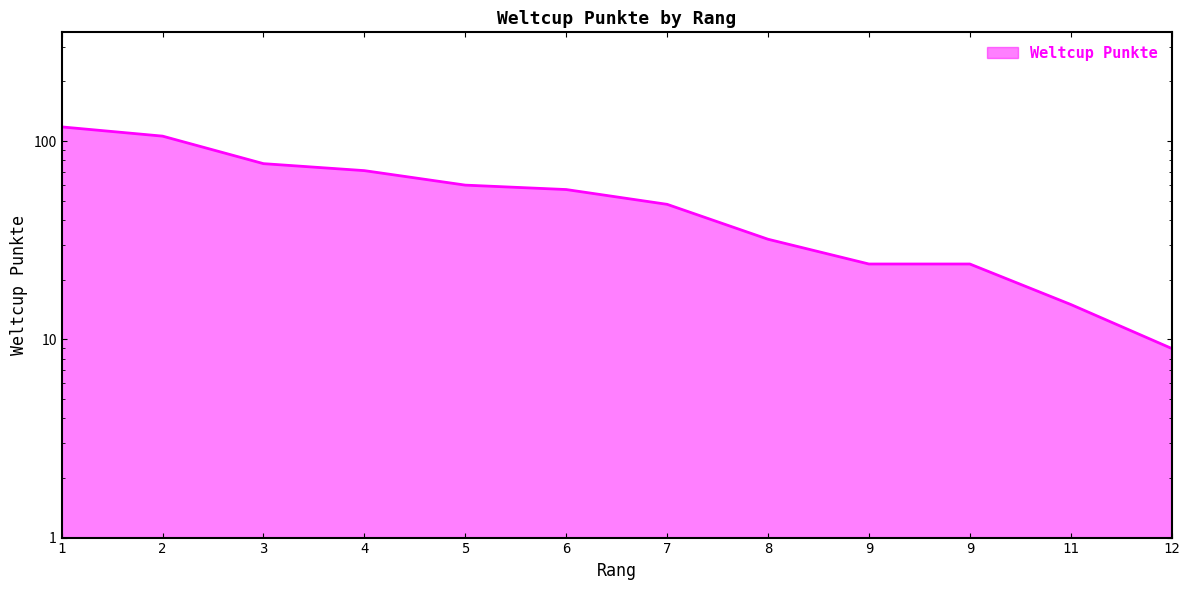

Which category has the highest value across all series?

1